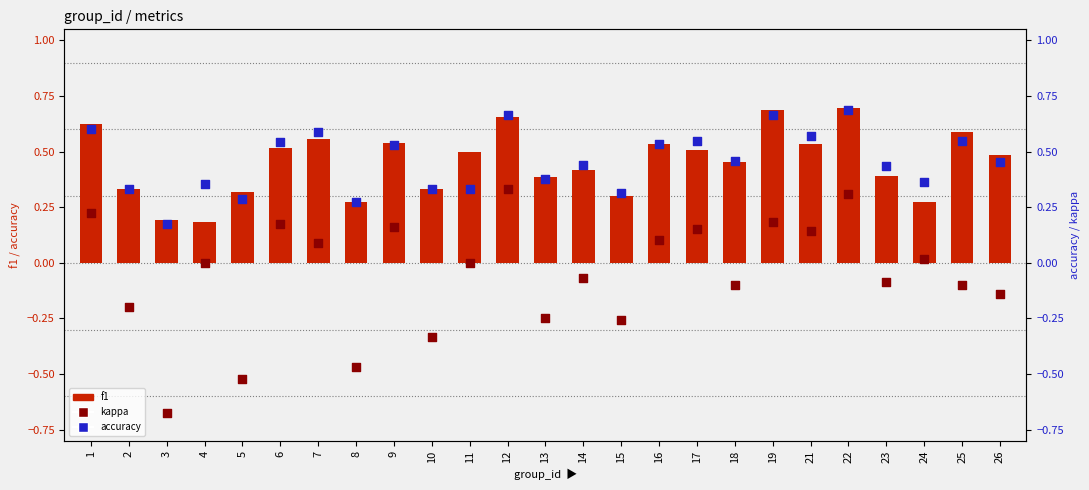

At how many categories does at least one series exceed 0?

25